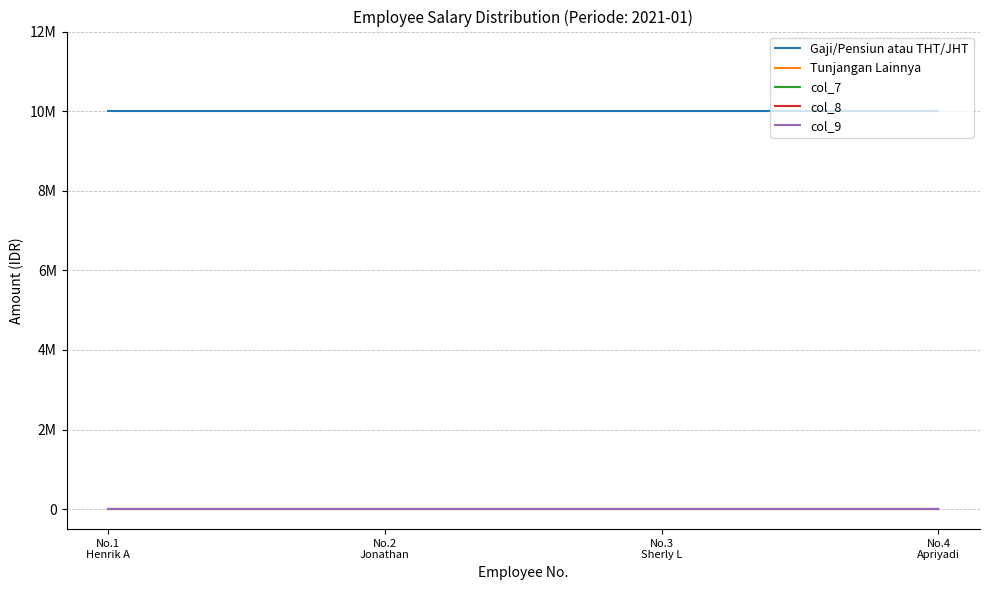

Does the chart have visible grid lines?

Yes